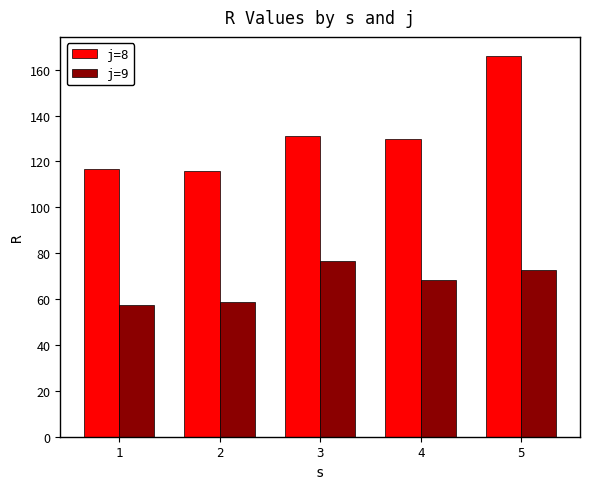

Count the number of categories in the chart.

5